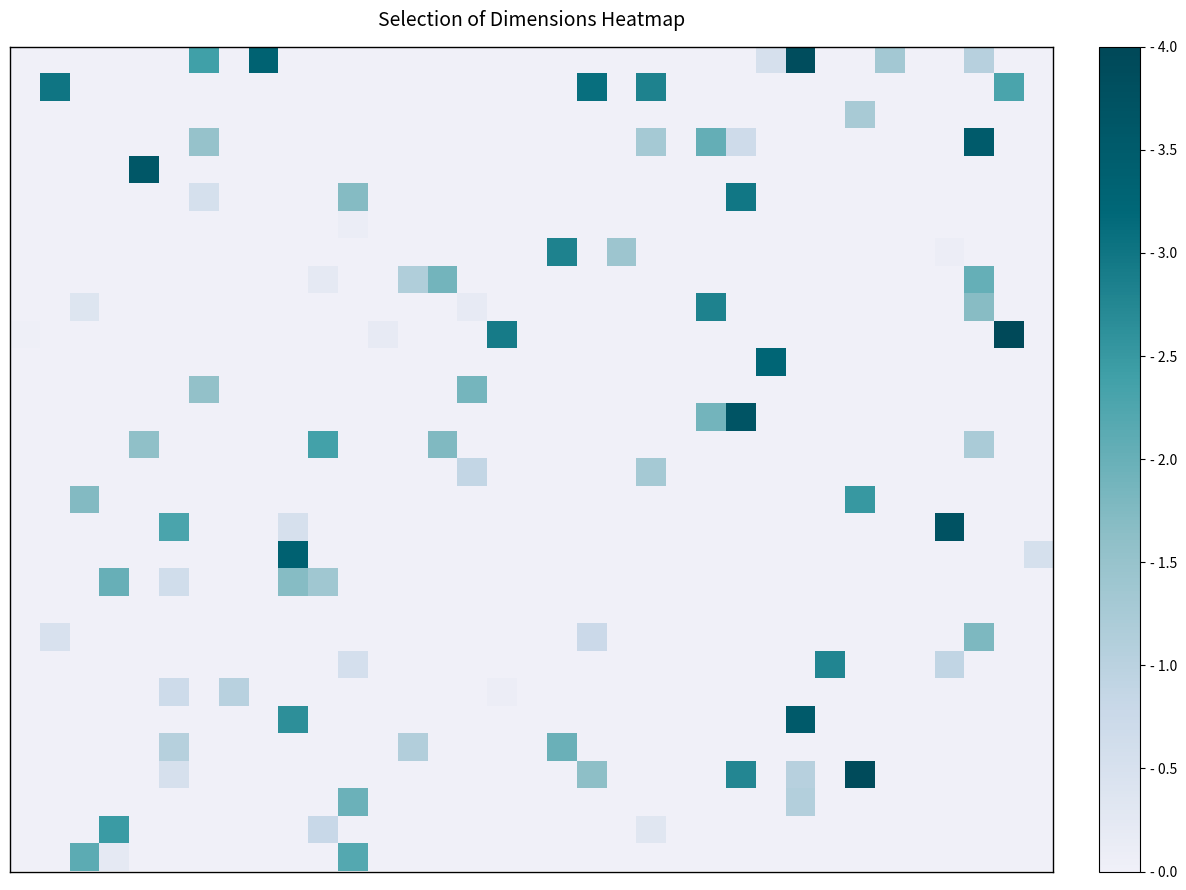

At how many categories does at least one series exceed 1?

29